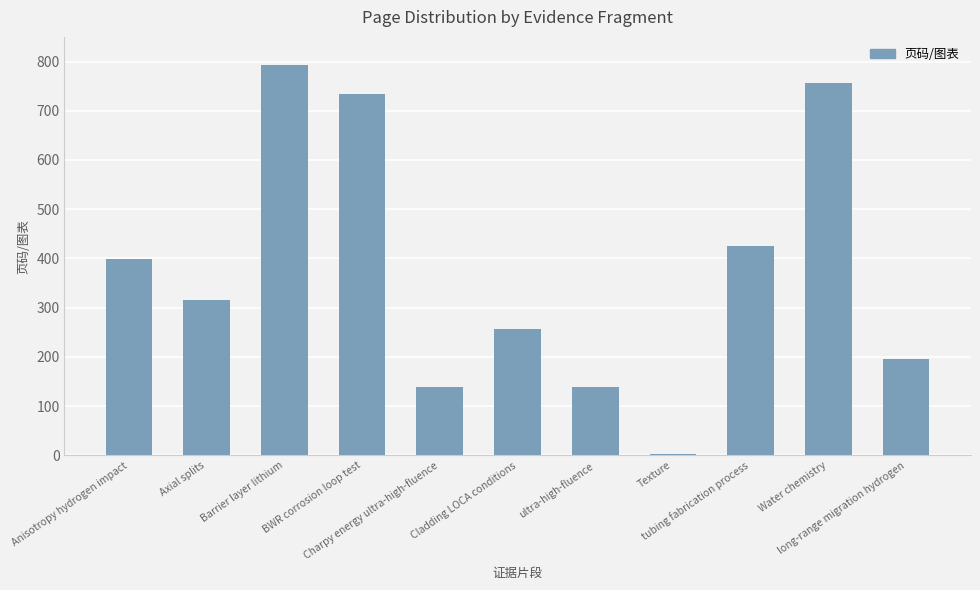

What is the difference between the maximum and minimum values?

790